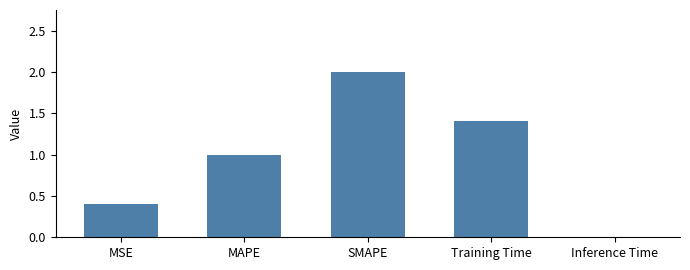

What value does the data have at Training Time?

1.4